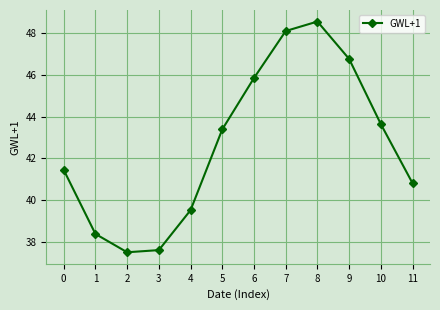

What is the value of the 1st point from the left?

41.4